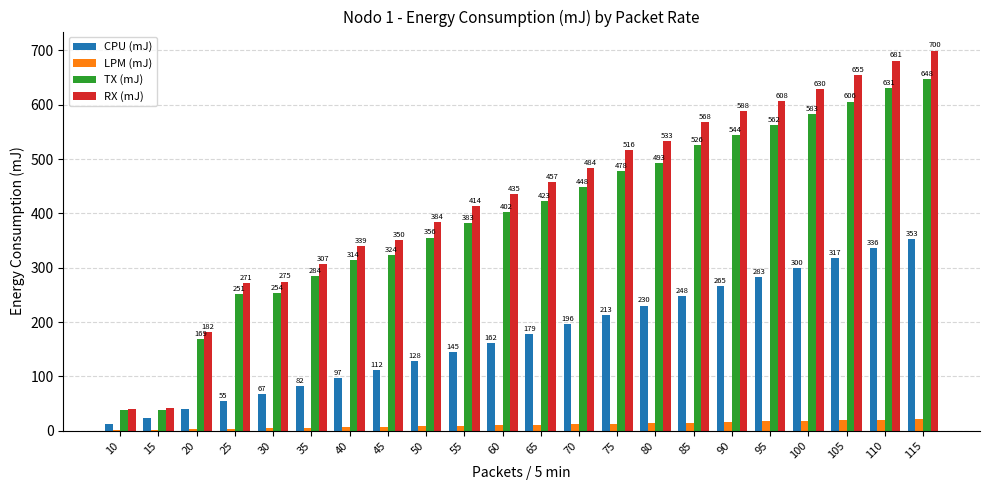

The RX (mJ) series shows 445.1 at 35. True or false?

False